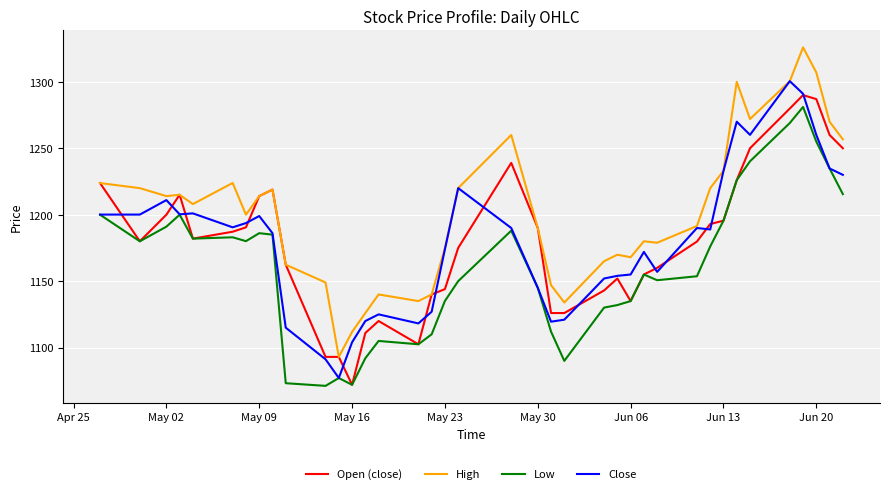

Which series has the largest total across all categories?

High